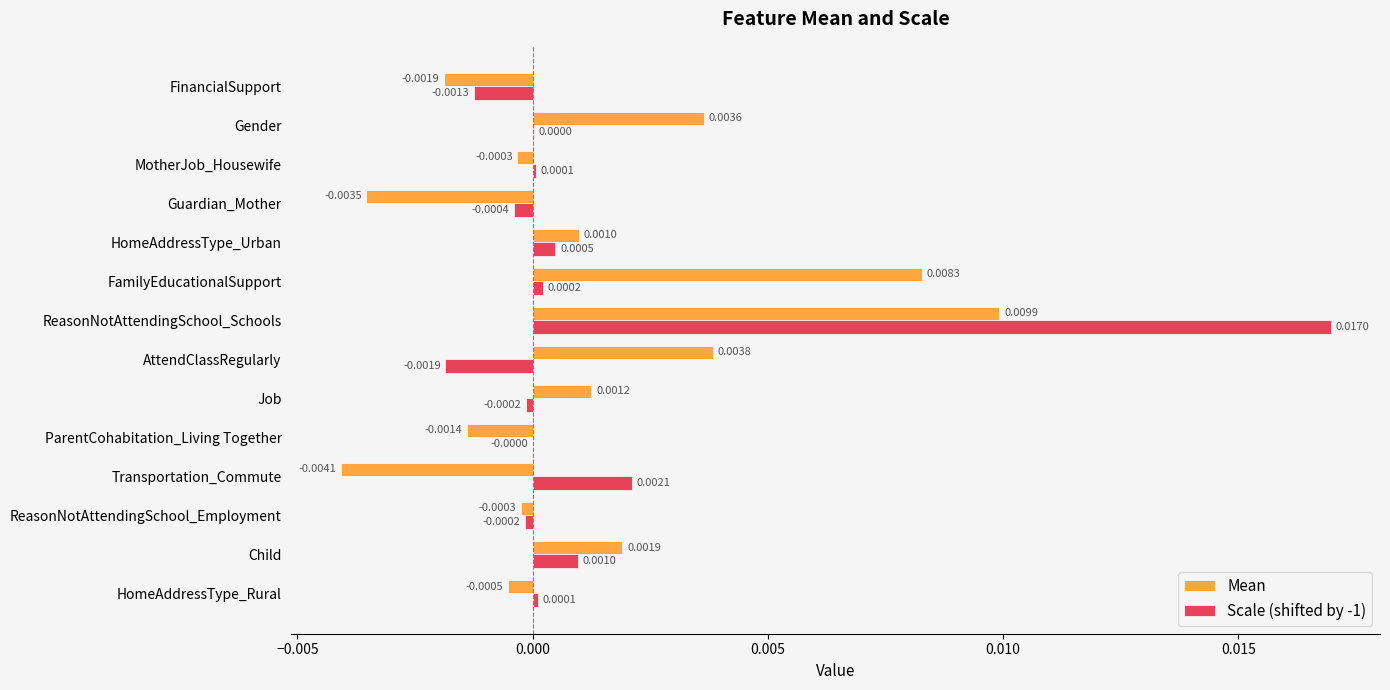

Which category has the highest value across all series?

ReasonNotAttendingSchool_Schools